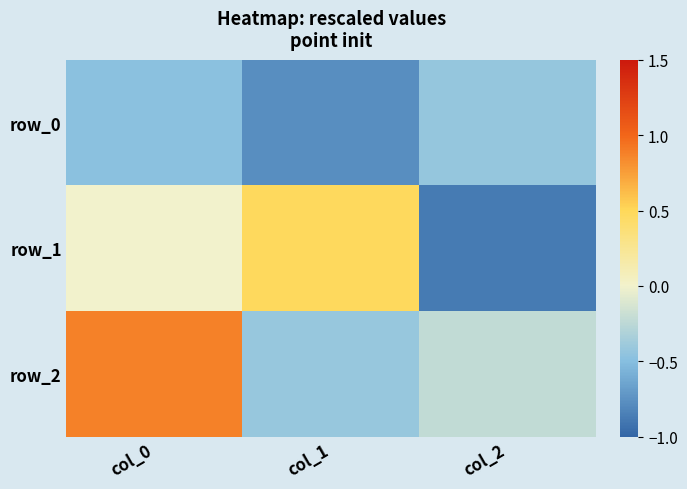

At which label is row_0 closest to 0?

col_2